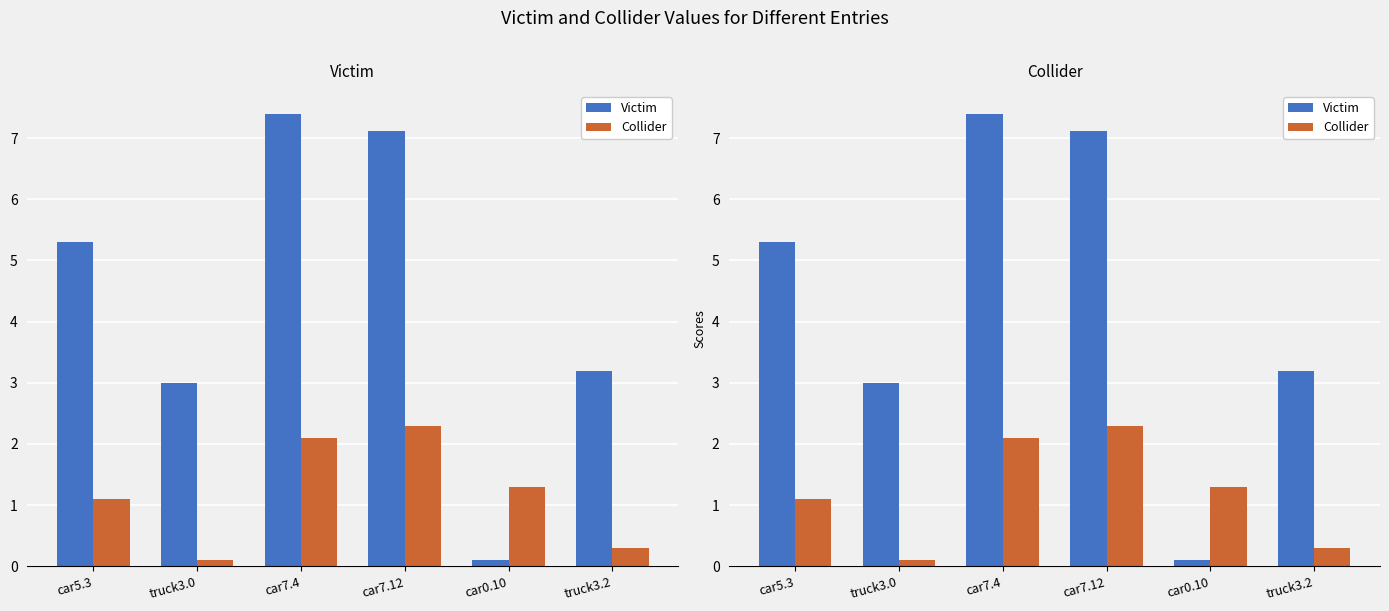

Is it true that Collider equals 2.3 at car7.12?

True